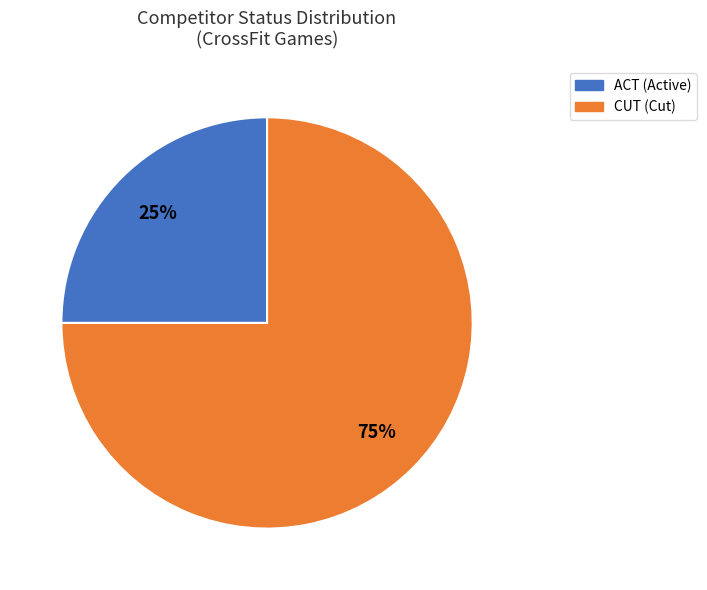

Which has a higher value, CUT or ACT?

CUT